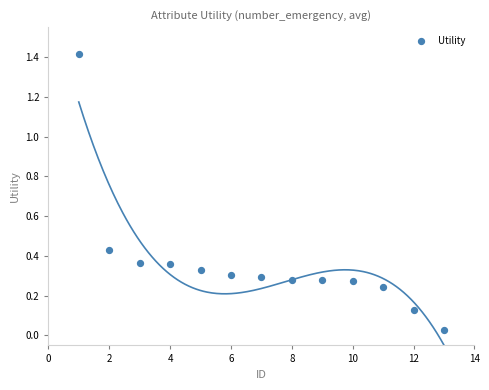

What is the range of X values (max minus min)?

12.0